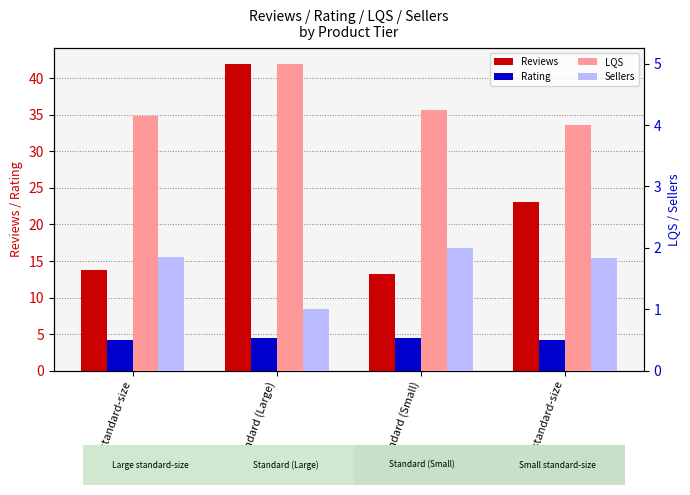

Which has a higher value, Standard (Small) or Standard (Large)?

Standard (Large)